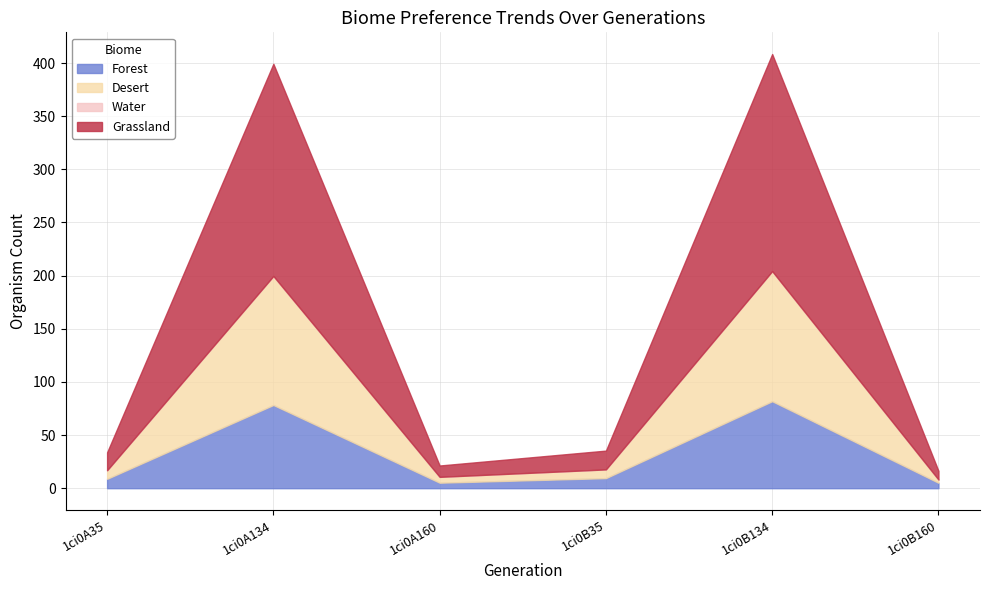

What is the highest value of the Forest series?

81.8